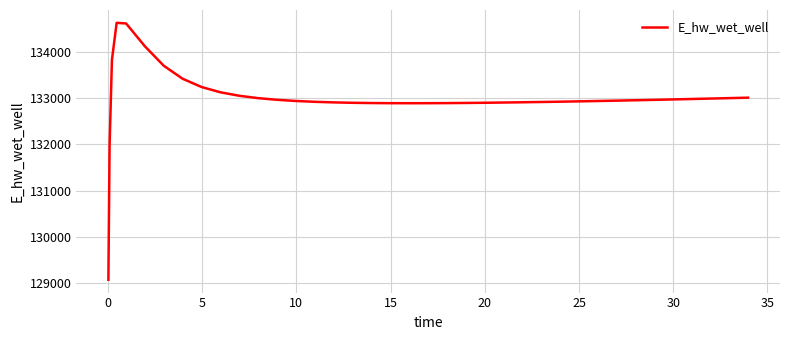

What is the maximum value shown in the chart?

134626.9